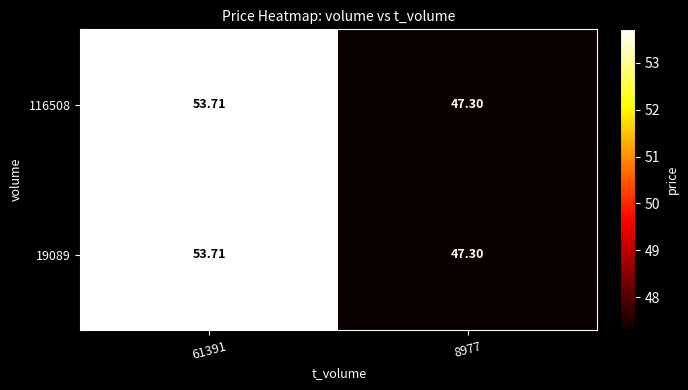

Is the value of 116508 at 61391 greater than the value of 19089 at 8977?

Yes